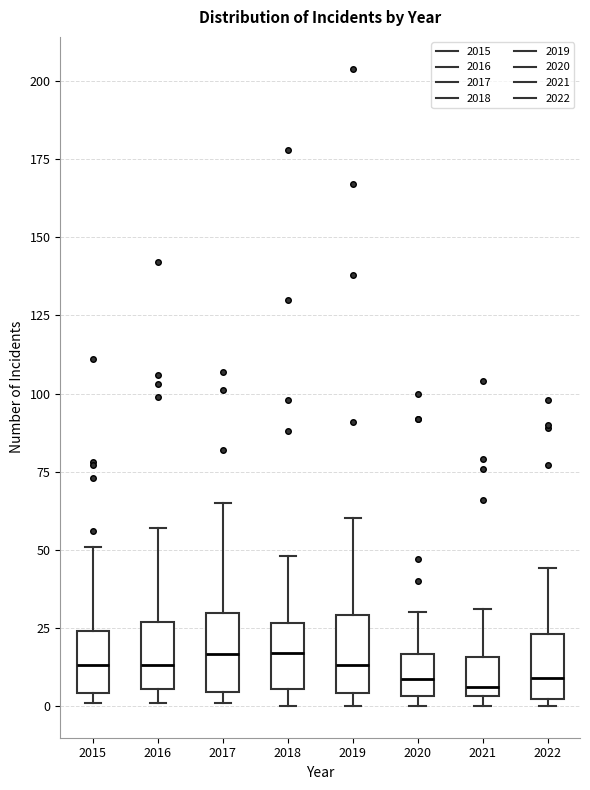

Reading left to right, transcribe this box plot: for each box, give where its median line is, the range the box spans, and where its two whiskers end, as read against the y-axis. The values are not printed on the chart, so give them approximately, as read against the axis.

2015: median 15, box 5 to 25, whiskers 0 to 50
2016: median 15, box 5 to 25, whiskers 0 to 55
2017: median 15, box 5 to 30, whiskers 0 to 65
2018: median 15, box 5 to 25, whiskers 0 to 50
2019: median 15, box 5 to 30, whiskers 0 to 60
2020: median 10, box 5 to 15, whiskers 0 to 30
2021: median 5 (just above the box's lower edge), box 5 to 15, whiskers 0 to 30
2022: median 10, box 0 to 25, whiskers 0 (just below the box's lower edge) to 45